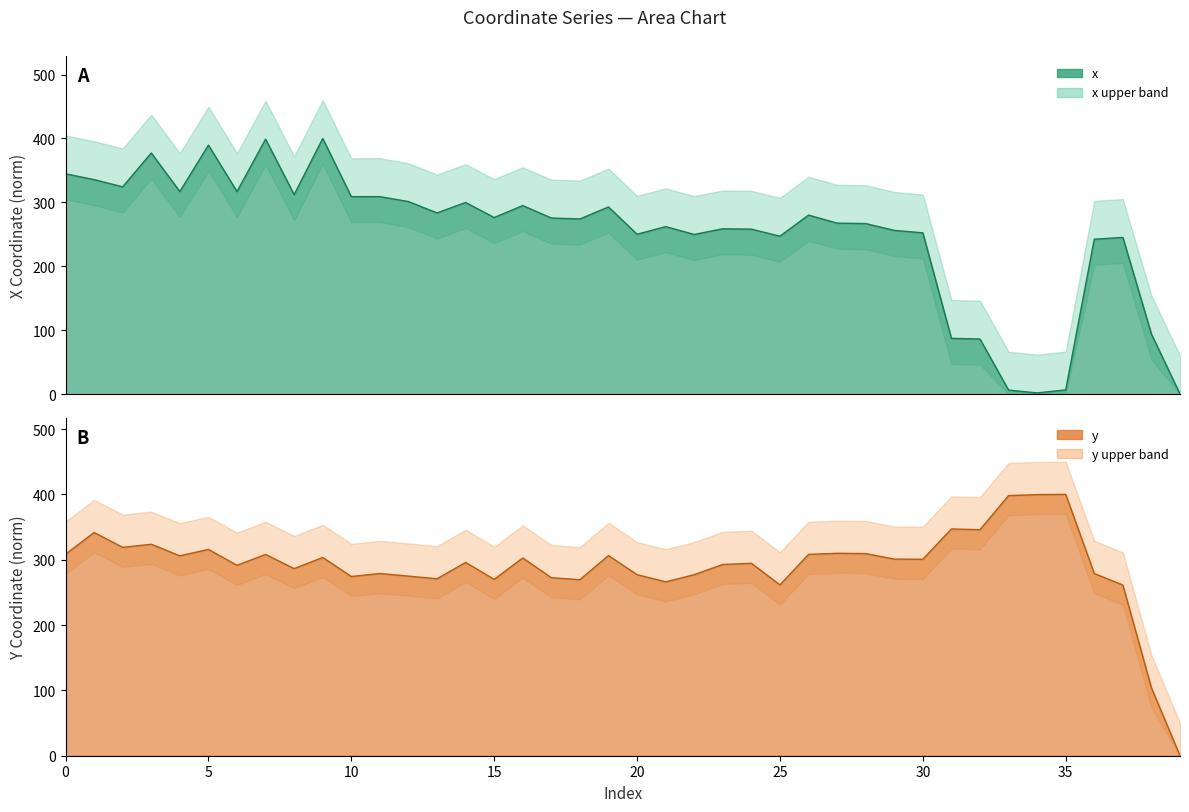

After their last crossing, which series has the higher values: y or x?

y